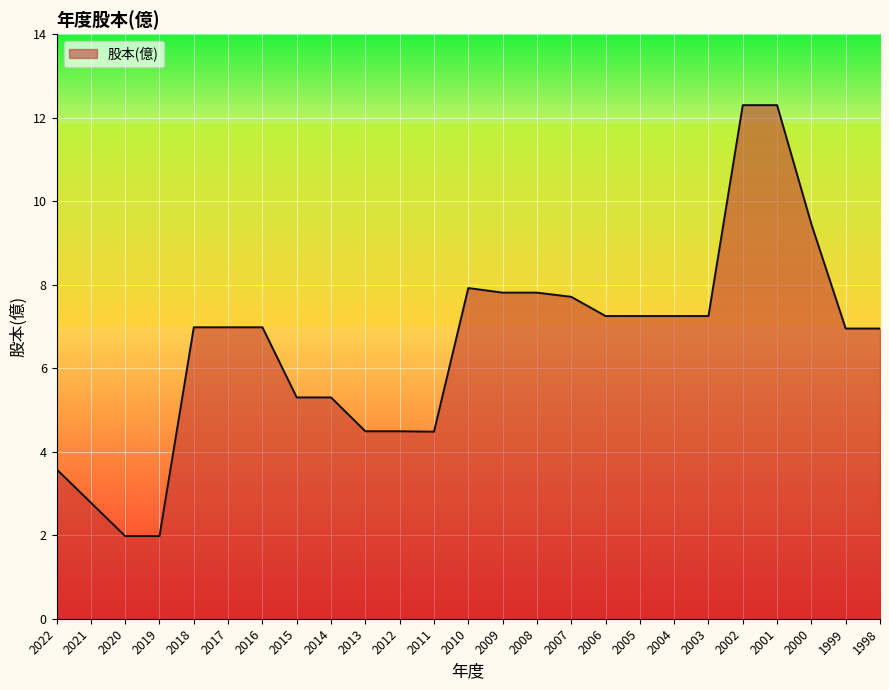

What is the change in value from 2010 to 2004?

-0.7